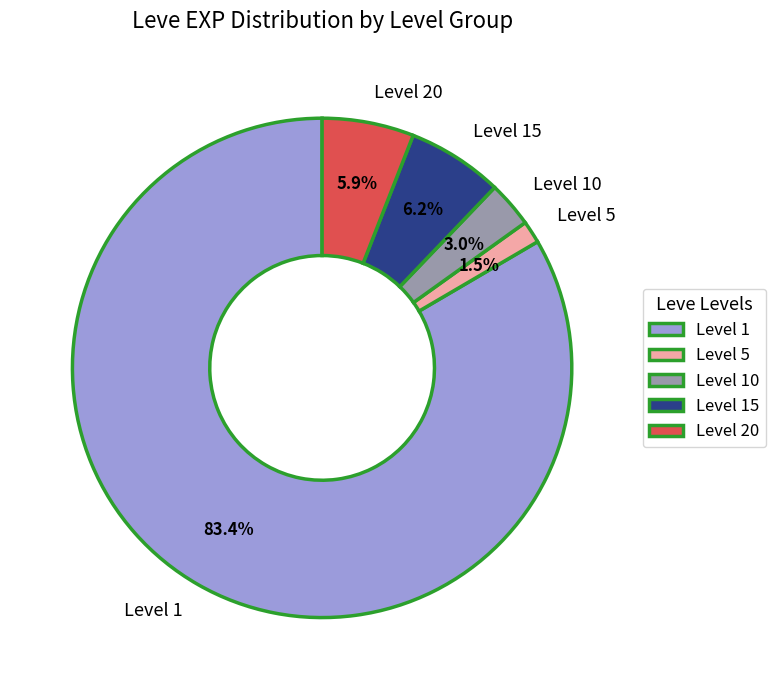

Does any single category account for the majority?

Yes